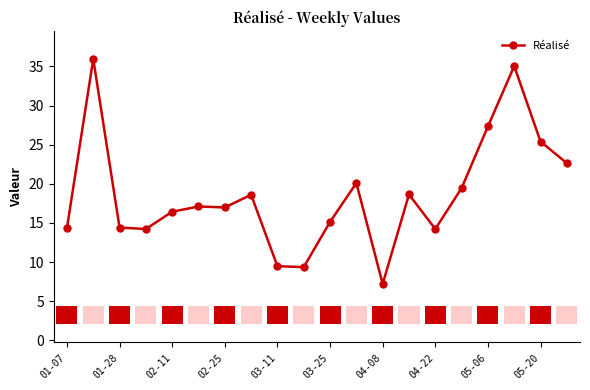

Does the chart have visible grid lines?

No